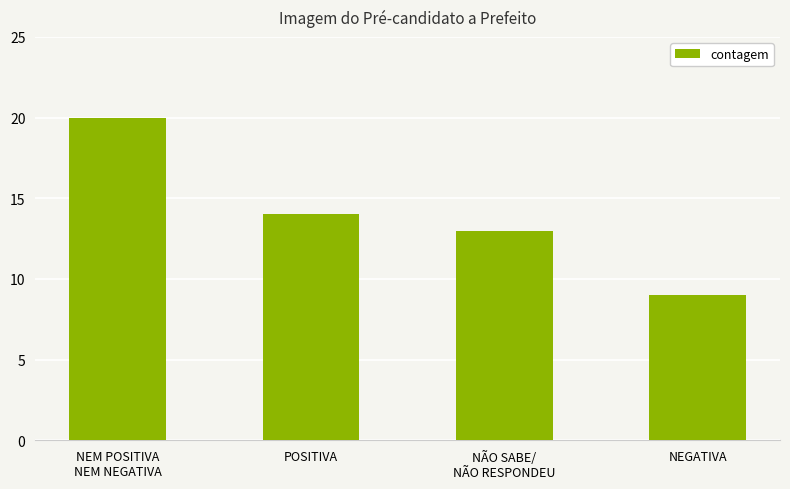

What is the value of the 2nd bar from the left?

14